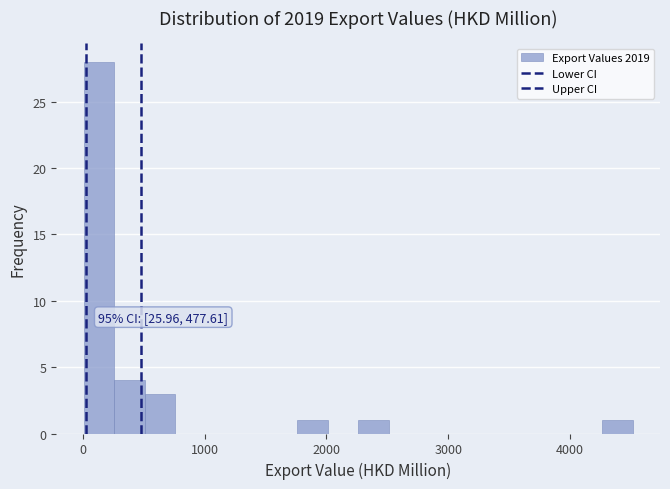

Around what value on the x-axis is the tallest bar? Give the approximate position of its centre, as read against the axis.

100